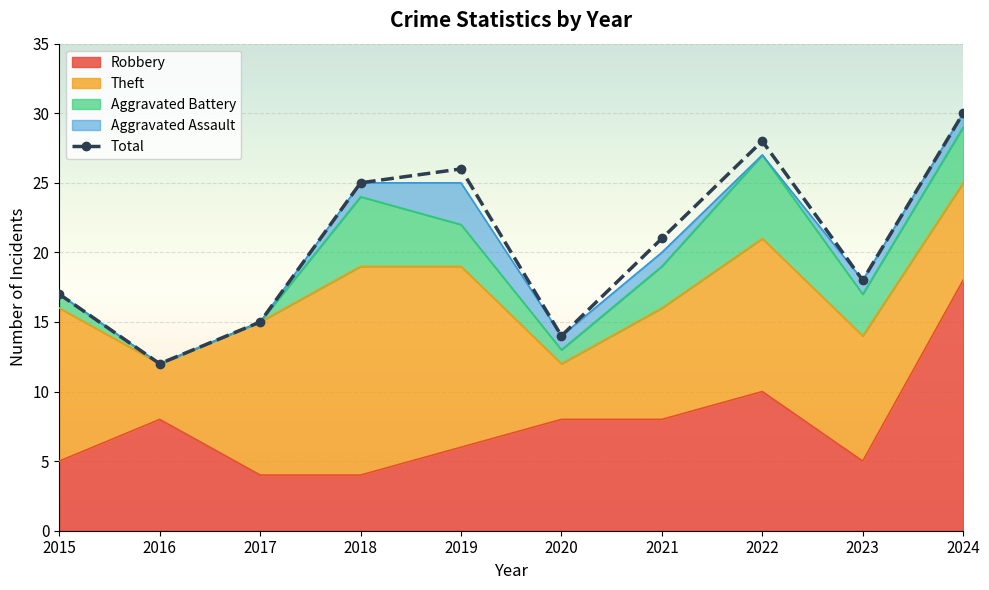

What is the maximum value shown in the chart?

30